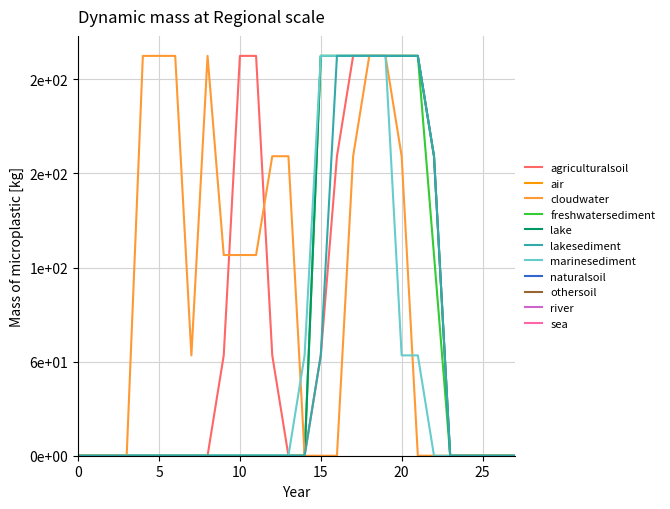

Is this an area chart (filled region under the line)?

No